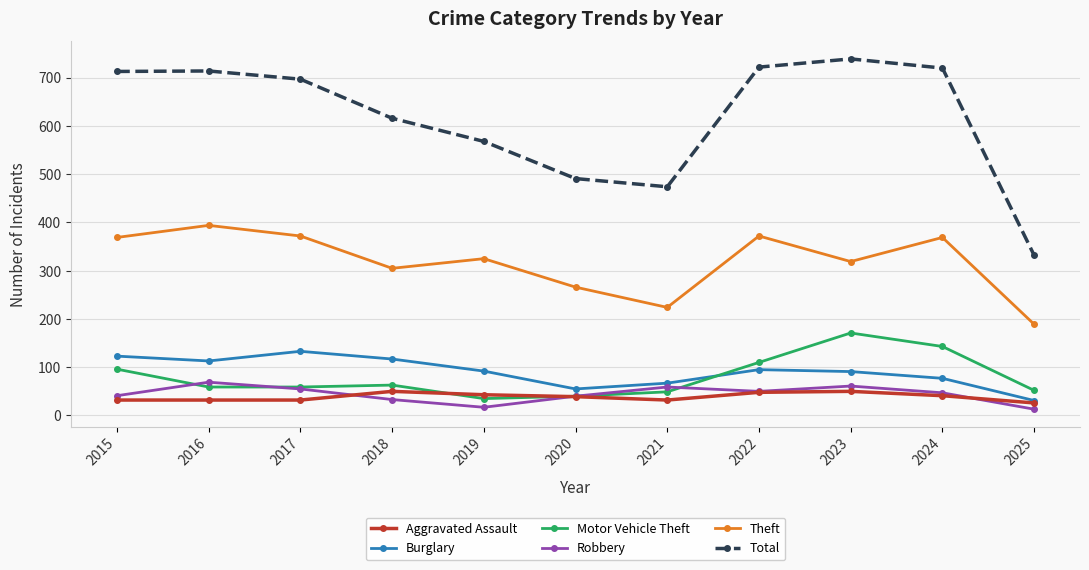

True or false: Burglary and Total cross at least once.

False